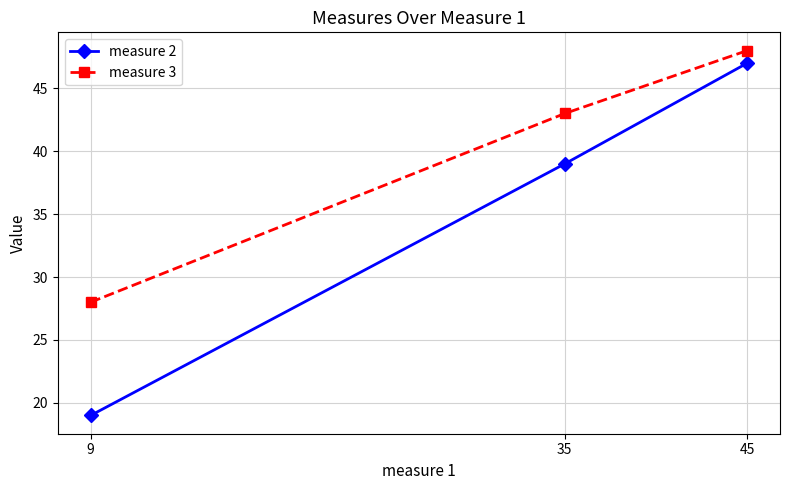

What is the spread (max minus min) of values at 9?

9